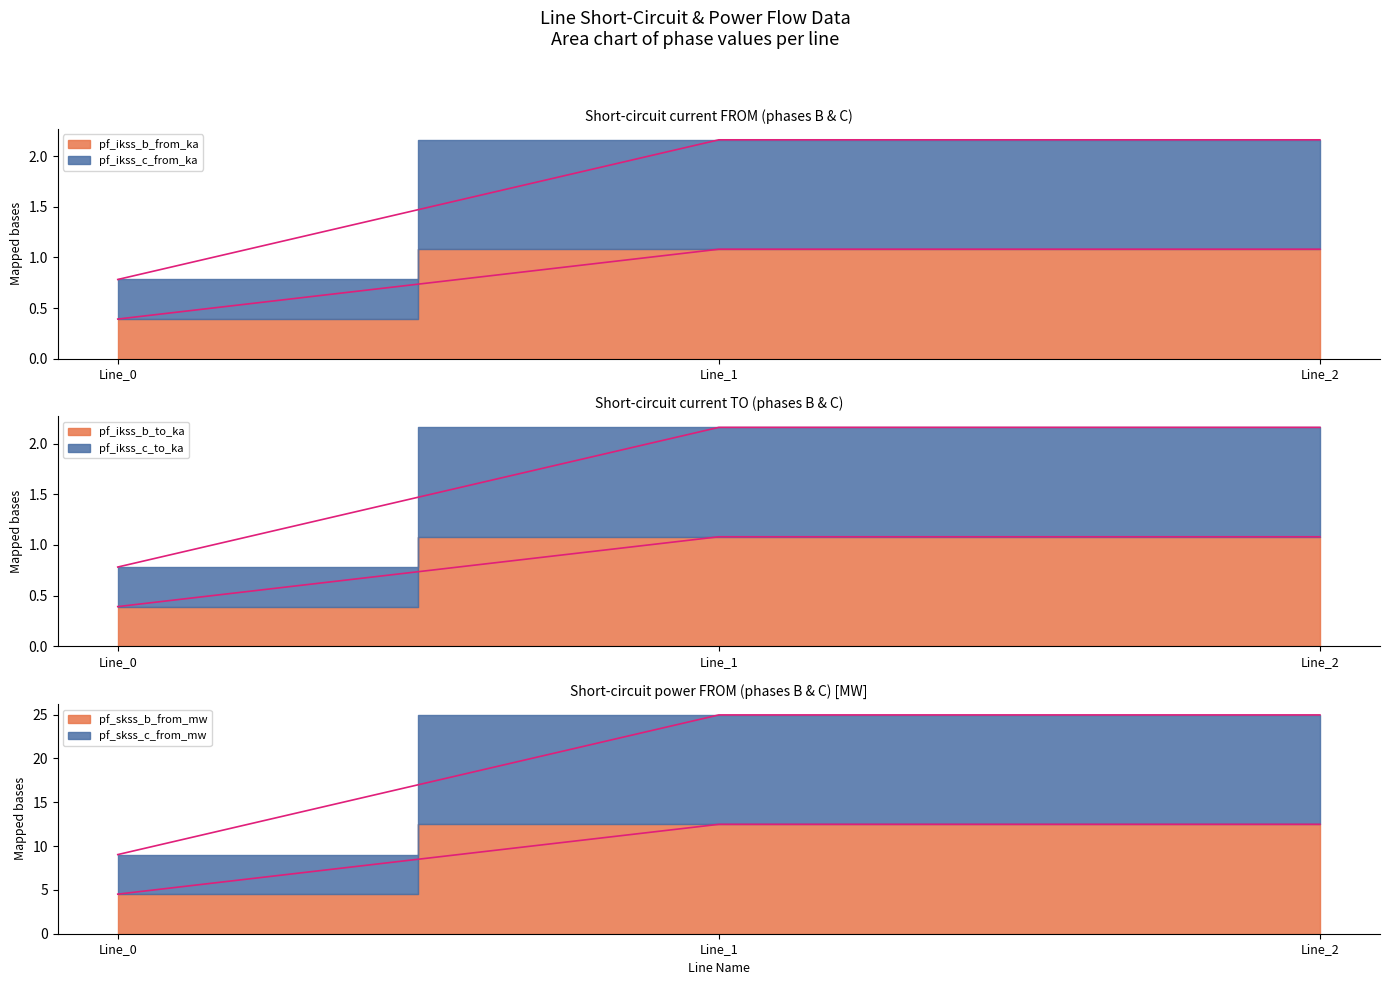

Is it true that pf_skss_c_from_mw equals 0.8 at Line_0?

True